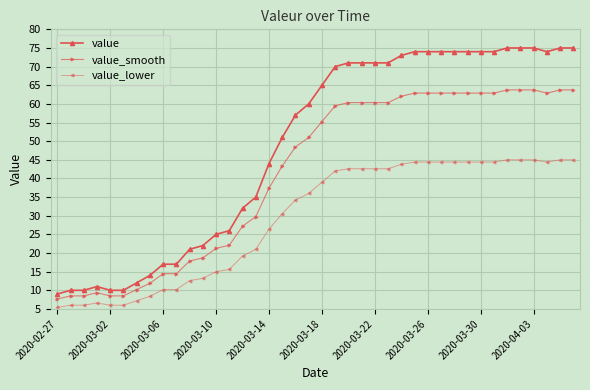

Which series has the widest spread of values?

value